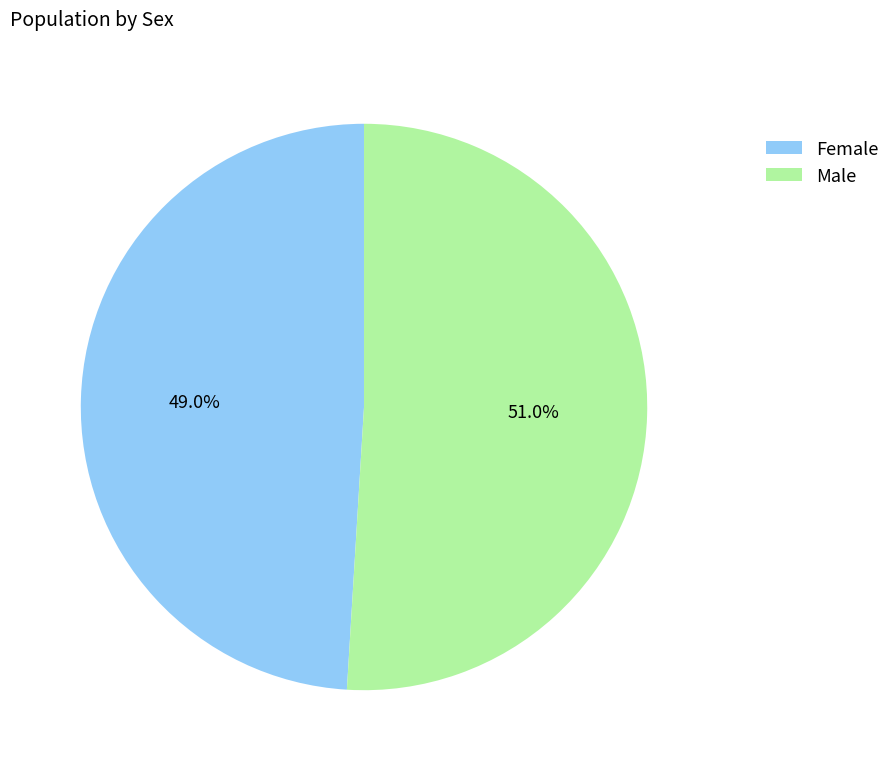

What is the ratio of the value at Male to the value at Female?

1.0